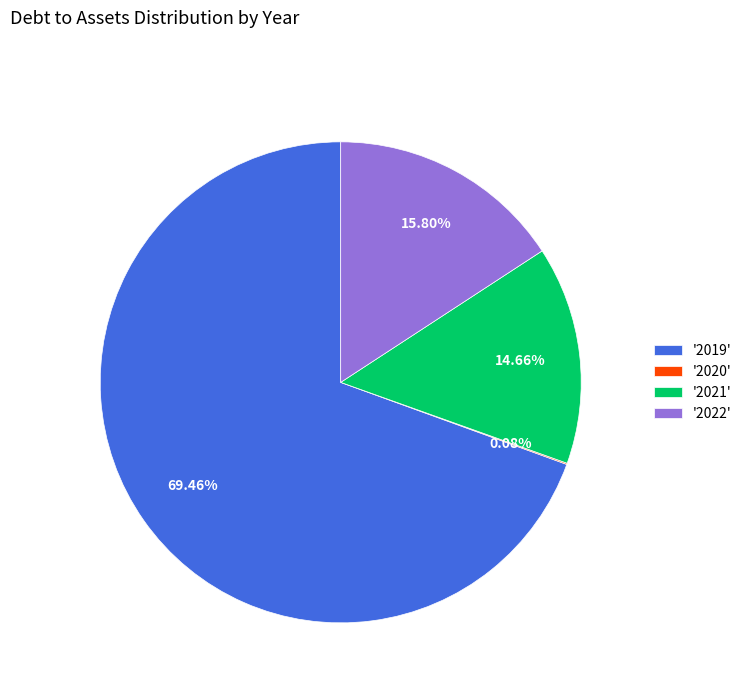

Between '2022' and '2021', which is larger?

'2022'